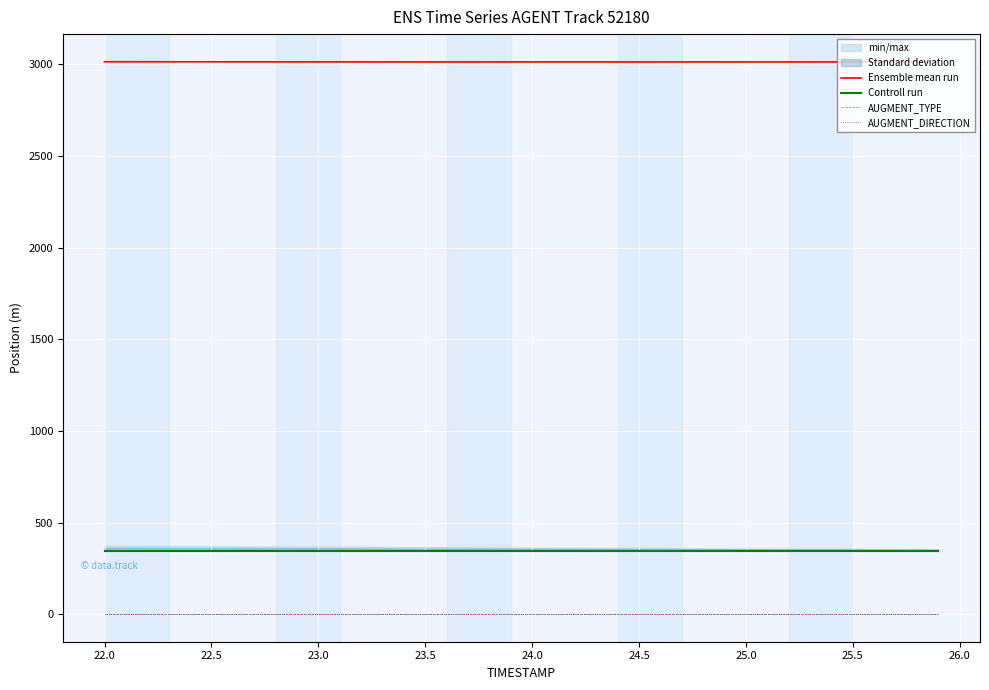

Is the value of AUGMENT_TYPE at 25.5 greater than the value of Controll run at 23.5?

No